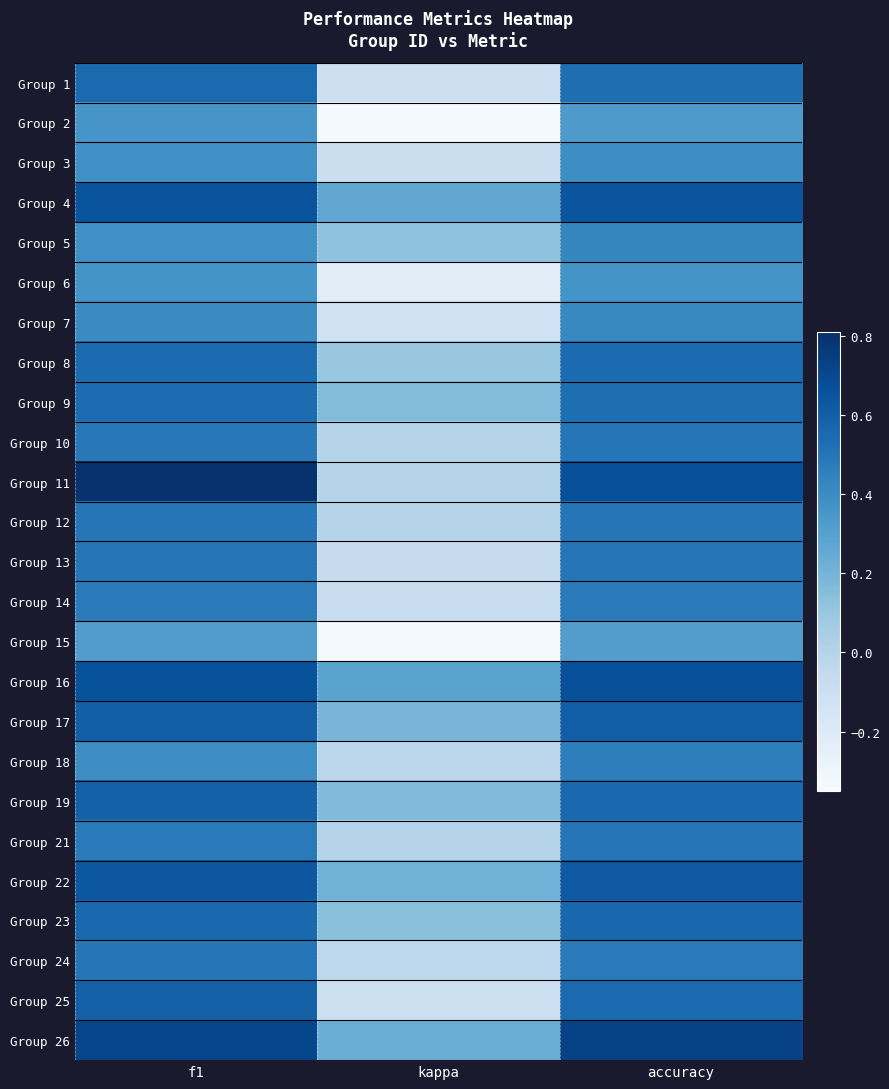

What is the maximum value shown in the chart?

0.8